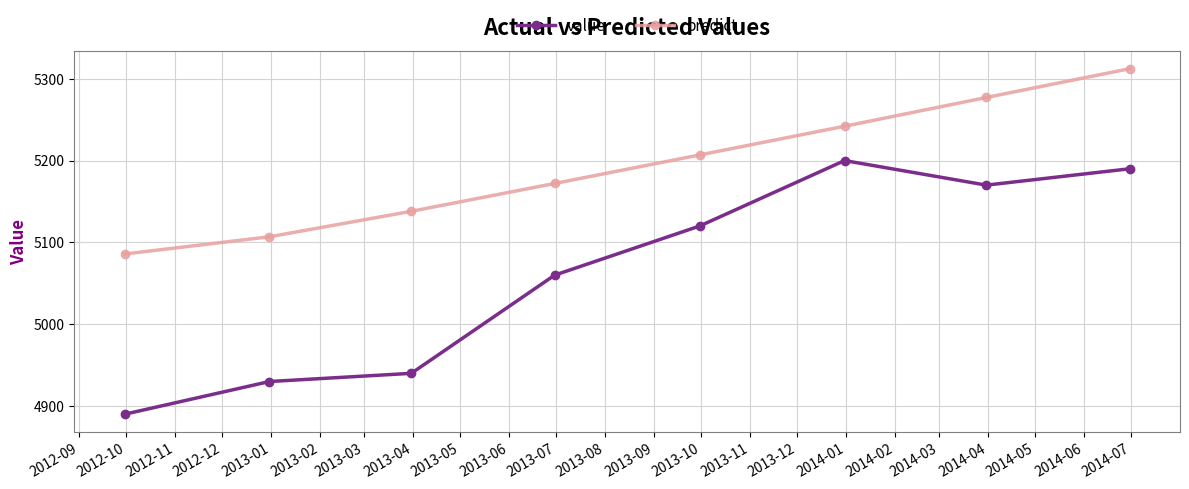

Reading left to right, list all the values displayed in this chart.

value: 4890.0	4930.0	4940.0	5060.0	5120.0	5200.0	5170.0	5190.0
predict: 5085.8	5106.9	5138.0	5172.0	5206.9	5242.0	5277.1	5312.3